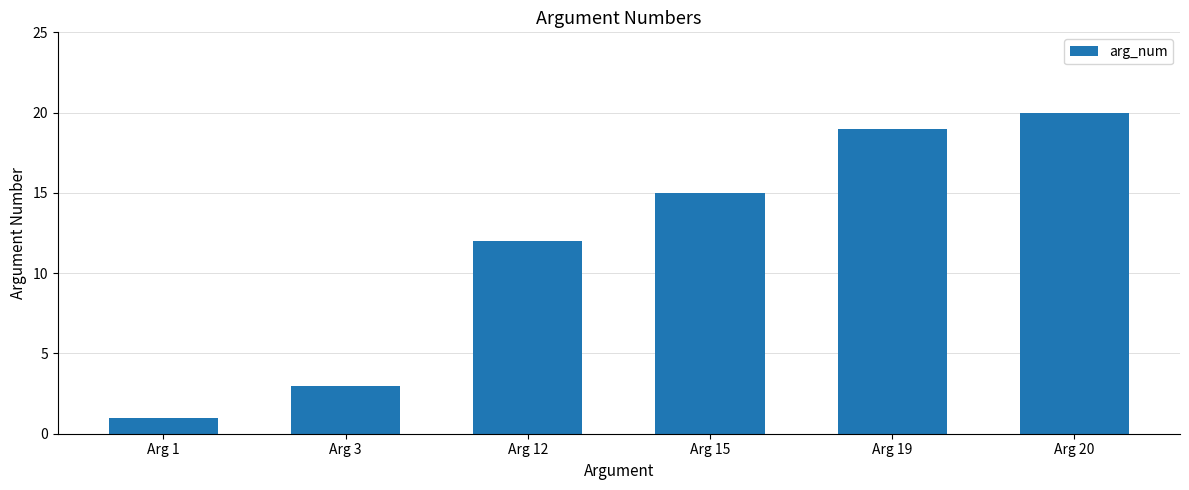

How many data points are less than 15?

3